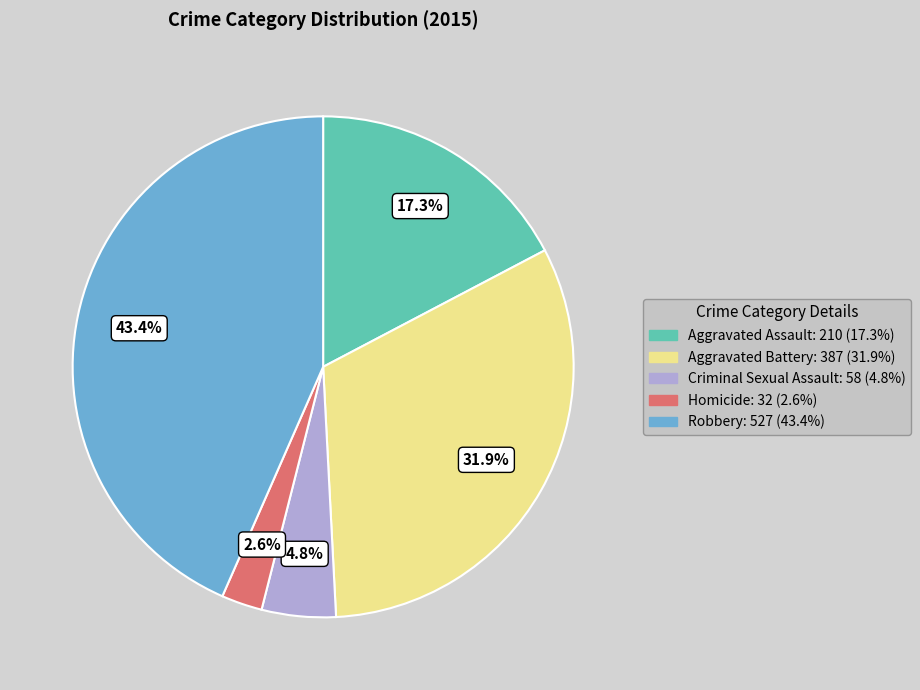

Between Homicide and Aggravated Battery, which is larger?

Aggravated Battery